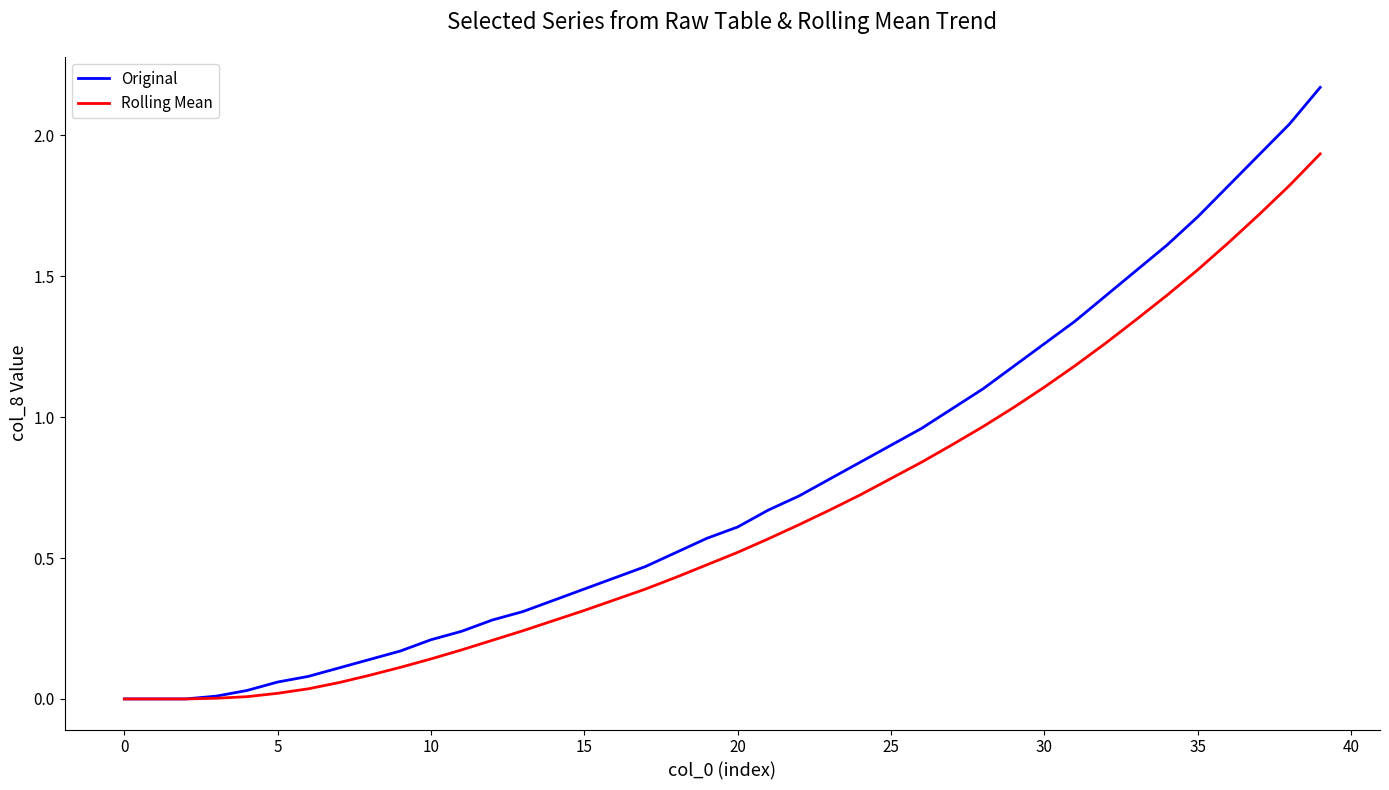

Which series has the widest spread of values?

Original